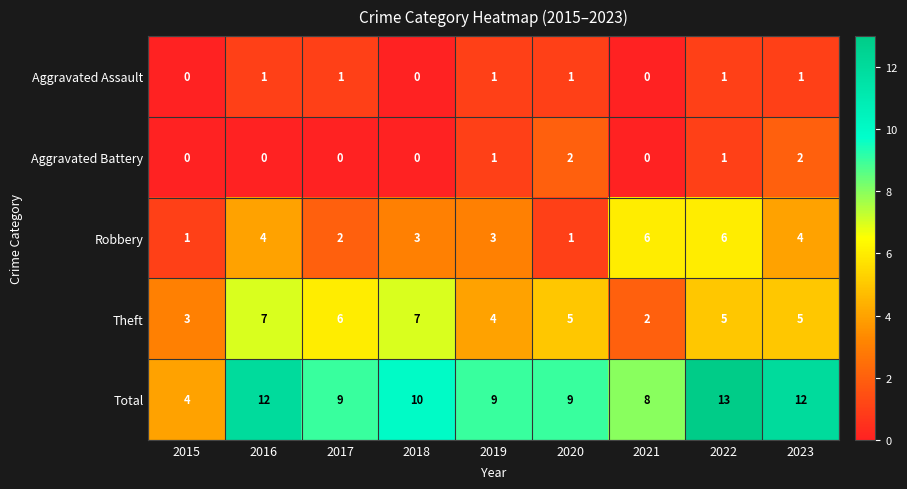

Count the Theft values in the range 4 to 6.

5